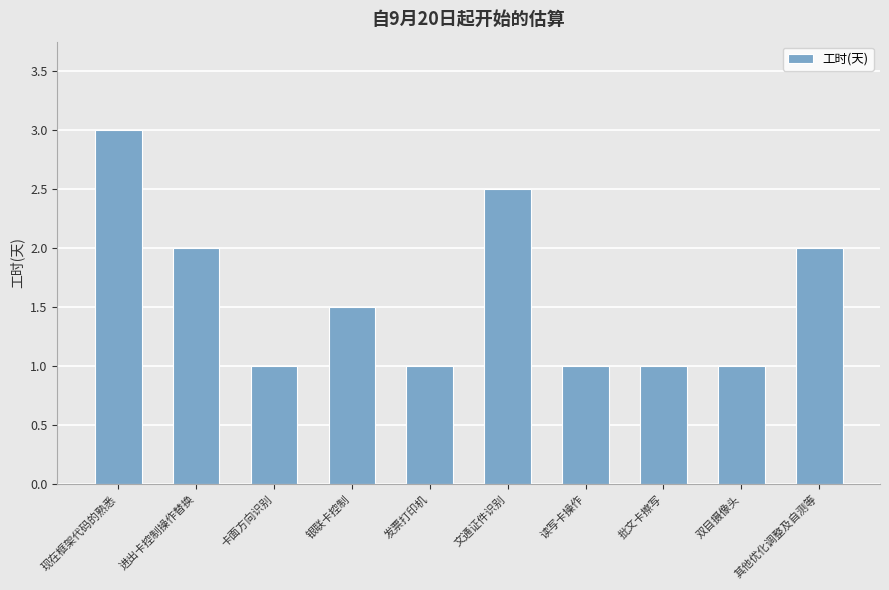

Is it true that the value at 双目摄像头 is 0.6?

False